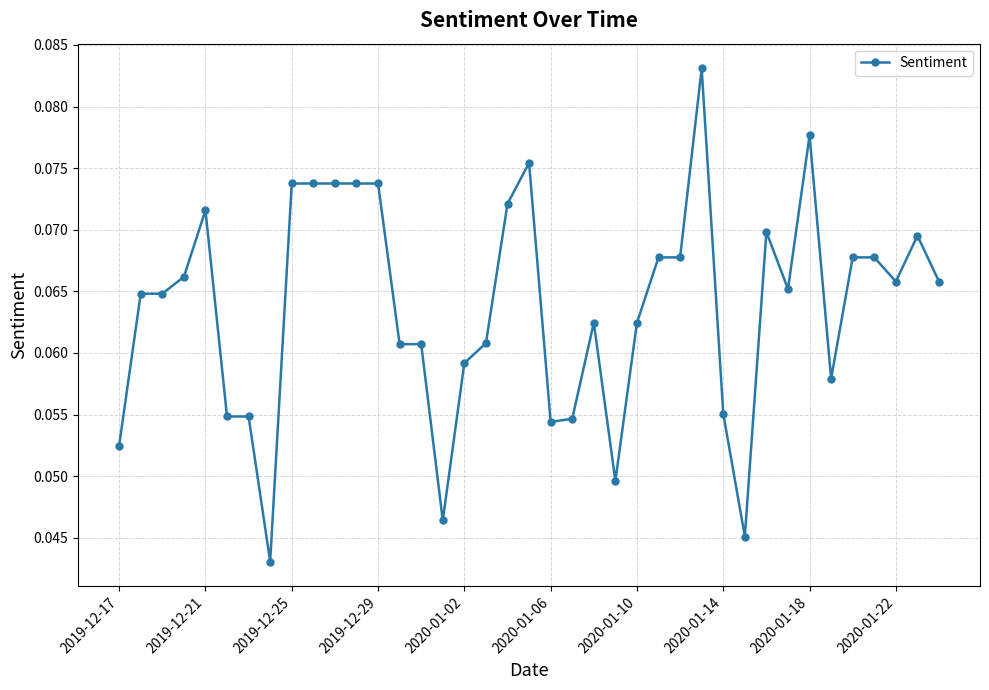

Count the values in the range 0 to 1.

39